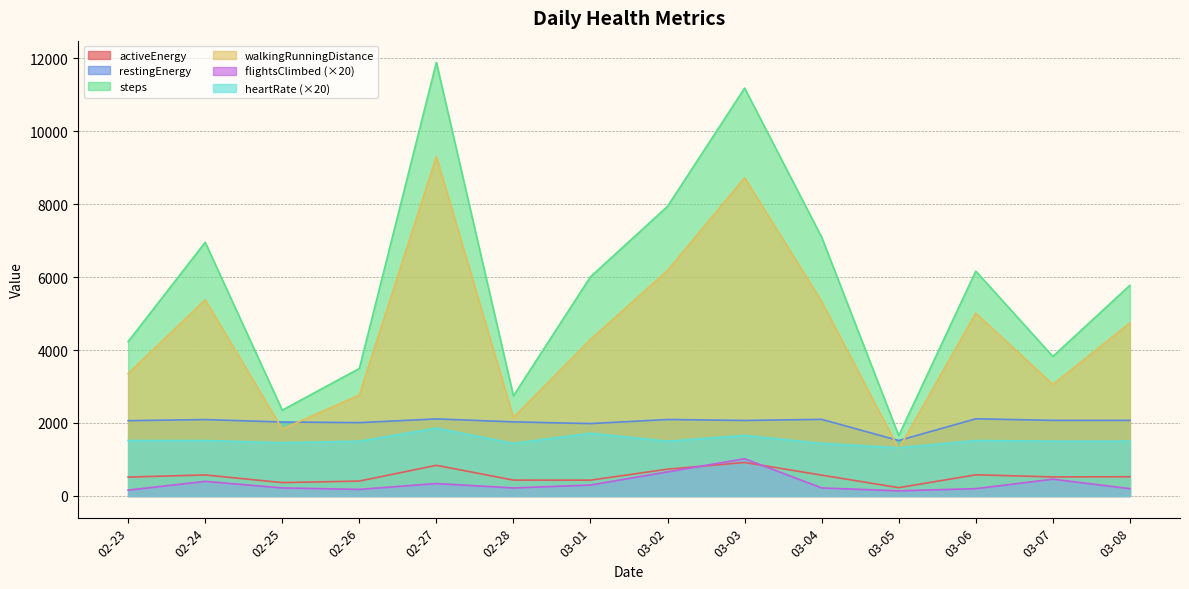

At how many categories does at least one series exceed 8129?

2